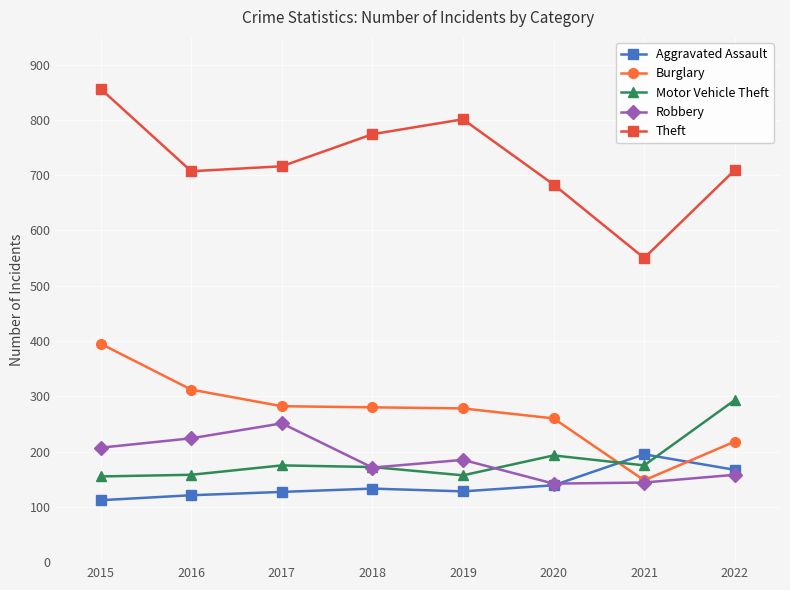

Which series has the largest total across all categories?

Theft